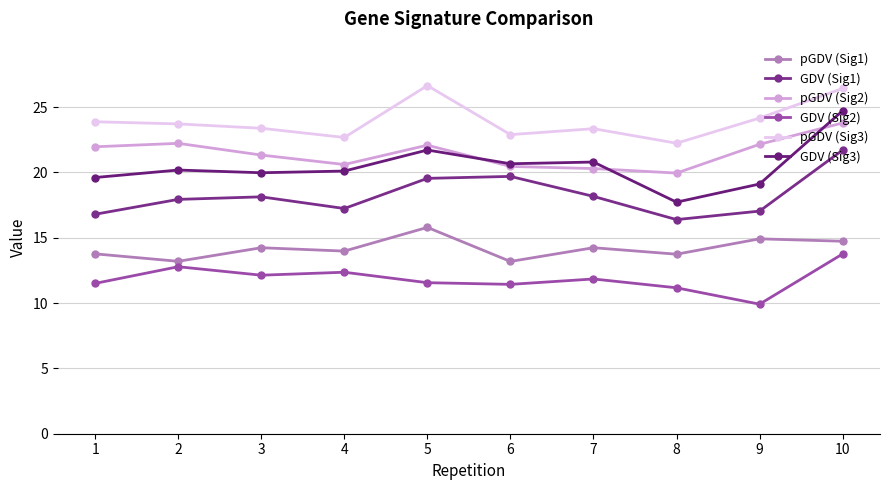

The value of pGDV (Sig2) at 4 is 0.4. True or false?

False